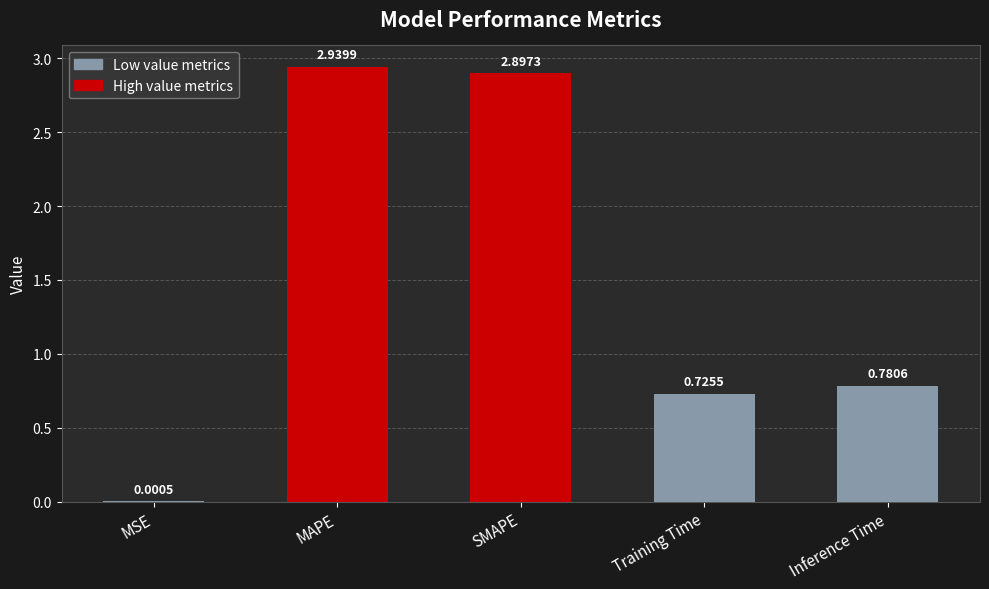

What is the sum of all values?

7.3